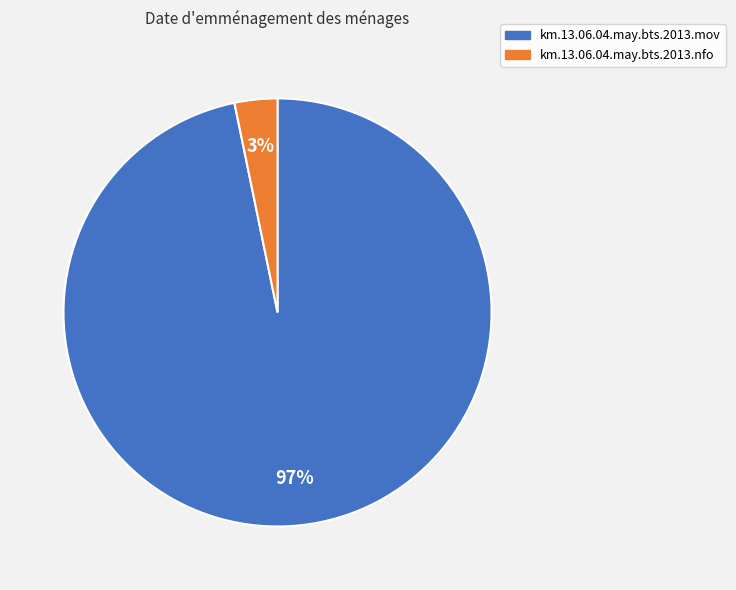

Between km.13.06.04.may.bts.2013.mov and km.13.06.04.may.bts.2013.nfo, which is larger?

km.13.06.04.may.bts.2013.mov